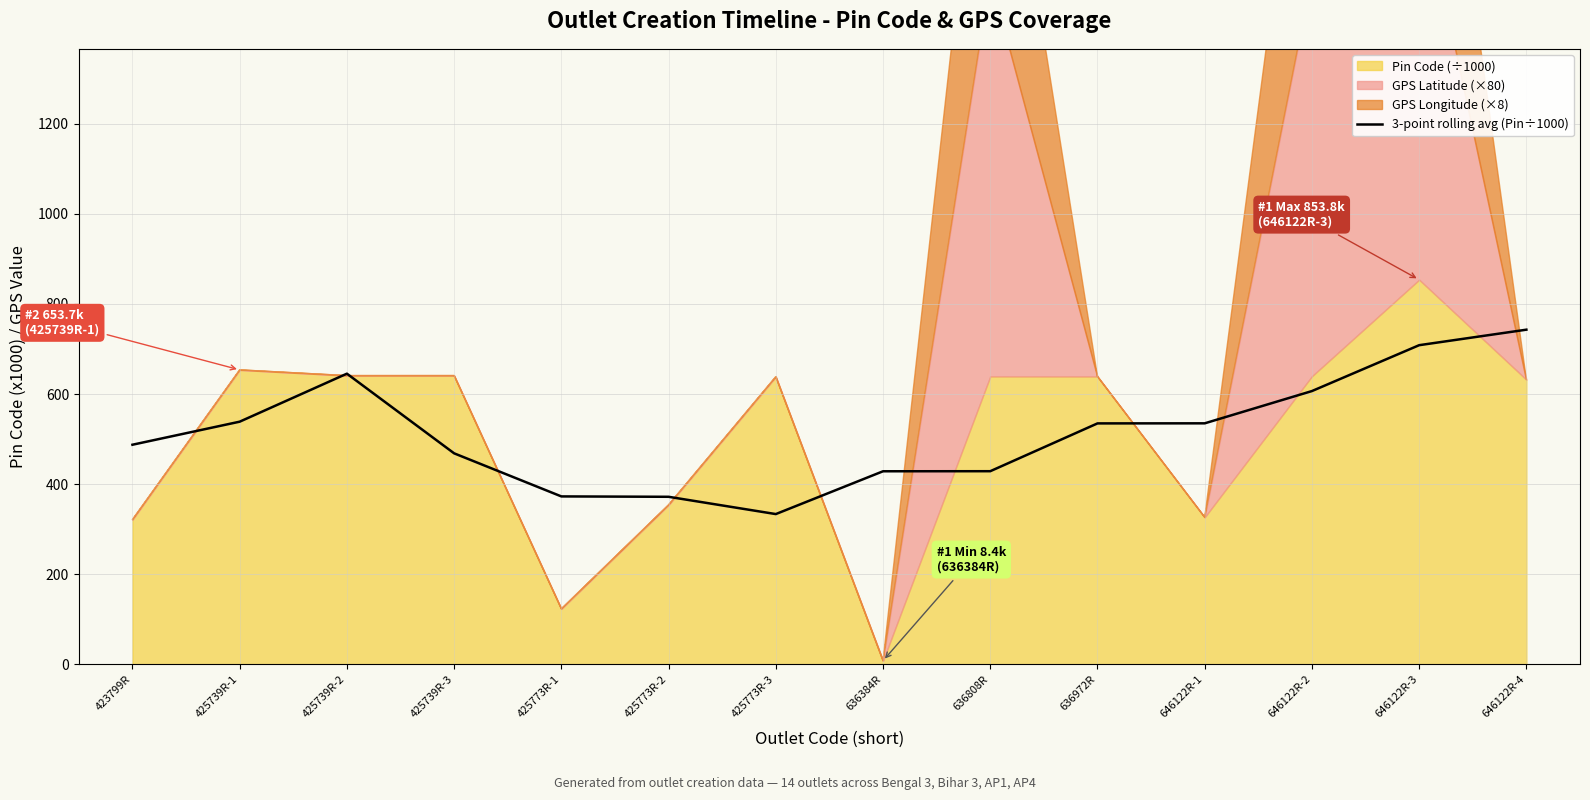

How many interior local peaks (higher than both neighbors) does the data have?

1